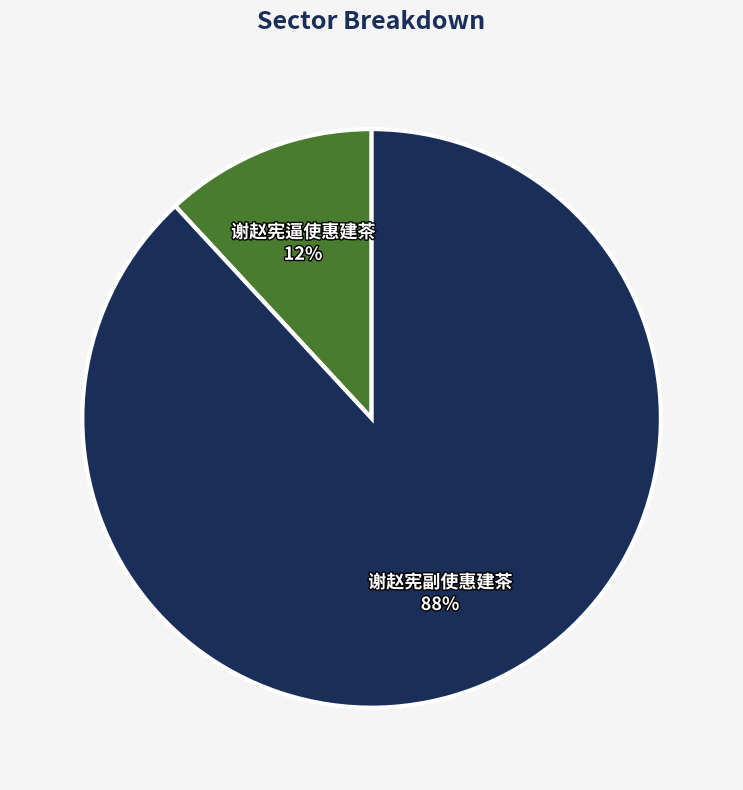

To the nearest percent, what is the difference between the 谢赵宪逼使惠建茶 and 谢赵宪副使惠建茶 slice percentages?

76%